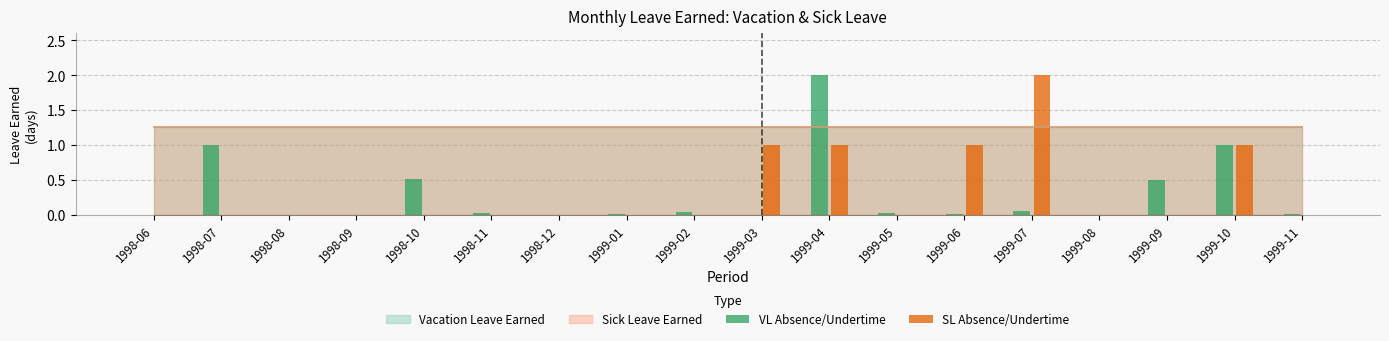

Are the bars horizontal?

No